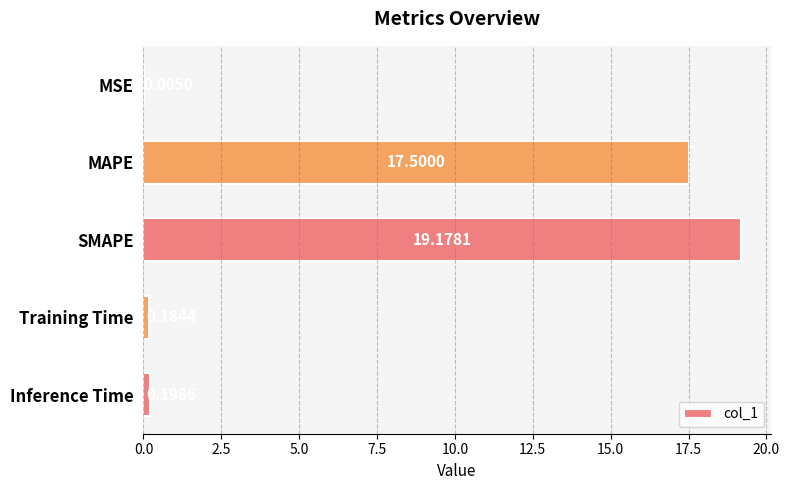

At which label is the value closest to 9?

MAPE